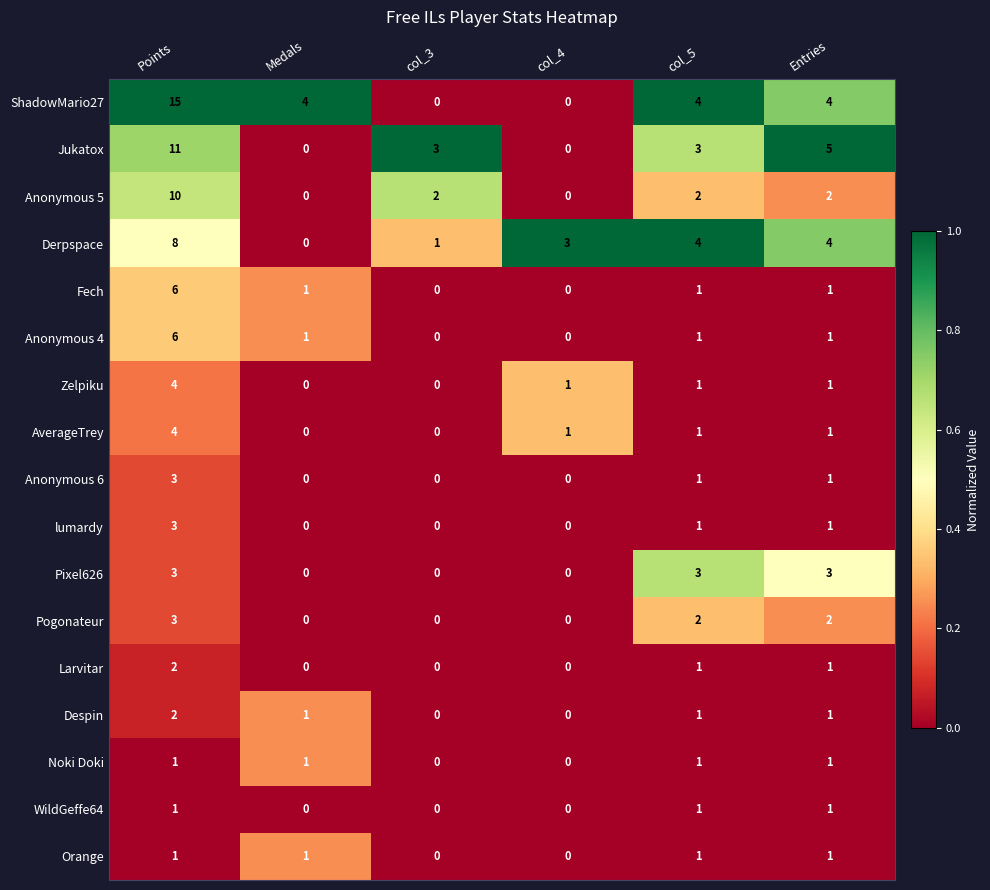

Count the number of categories in the chart.

6